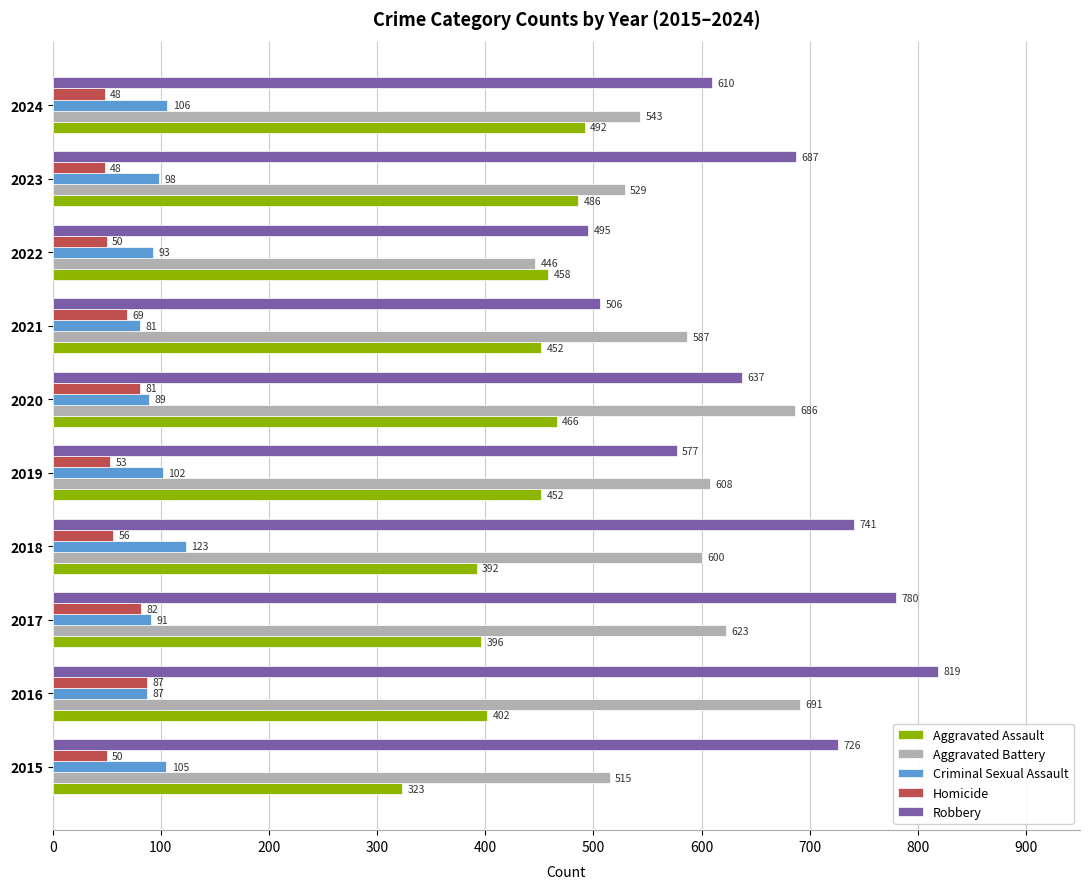

What is the average value of the Robbery series?

658